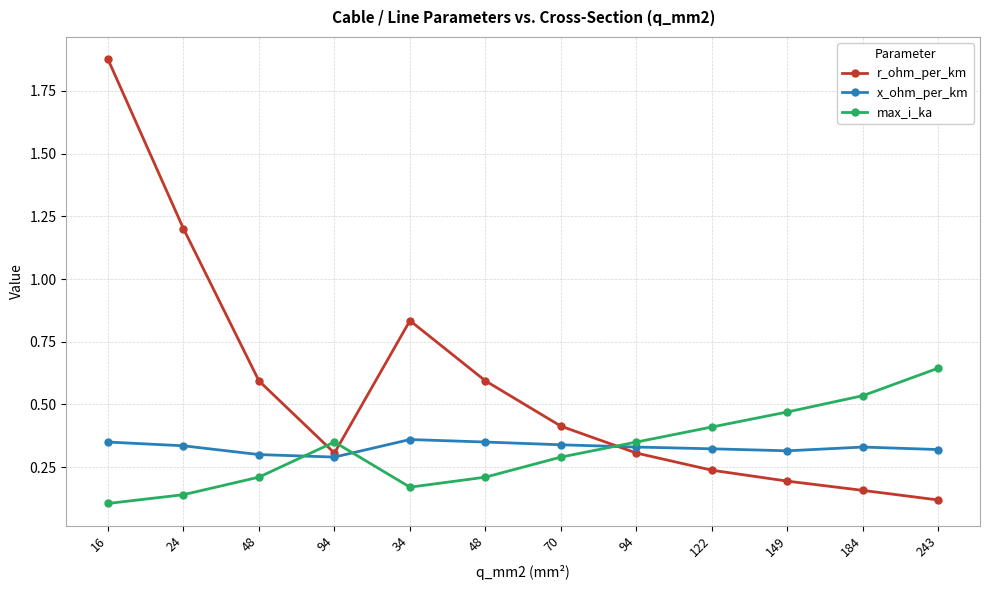

The value of r_ohm_per_km at 48 is 0.8. True or false?

False